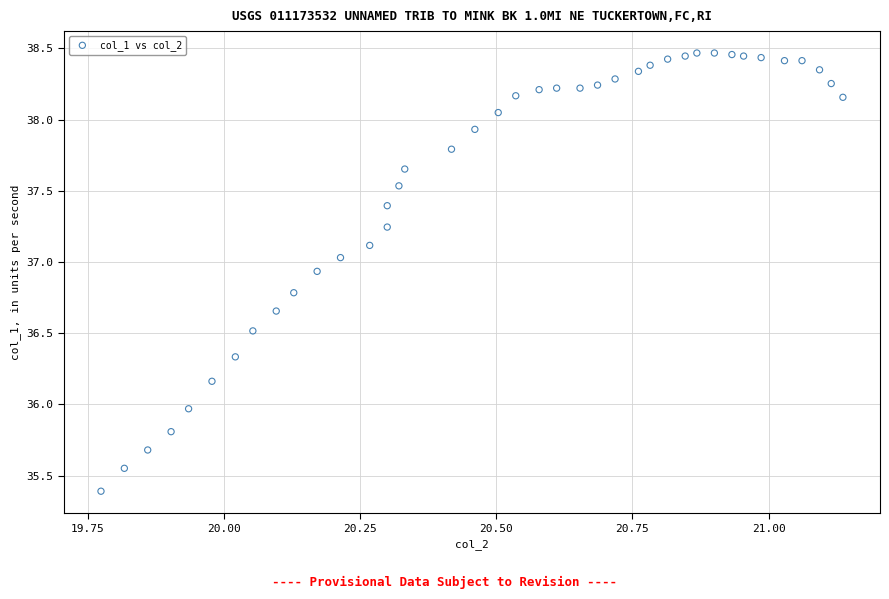

What is the range of Y values (max minus min)?

3.1